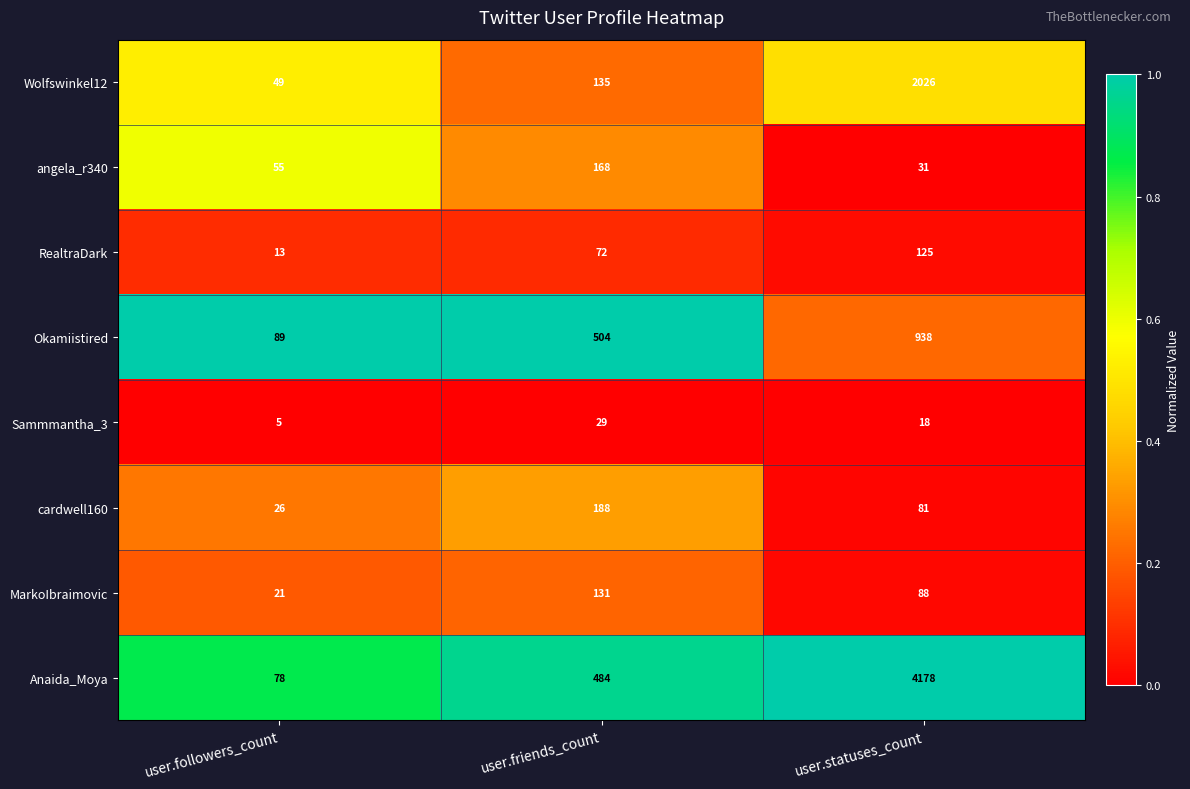

Rank the series by their maximum value, from highest to lowest.

Anaida_Moya, Wolfswinkel12, Okamiistired, cardwell160, angela_r340, MarkoIbraimovic, RealtraDark, Sammmantha_3